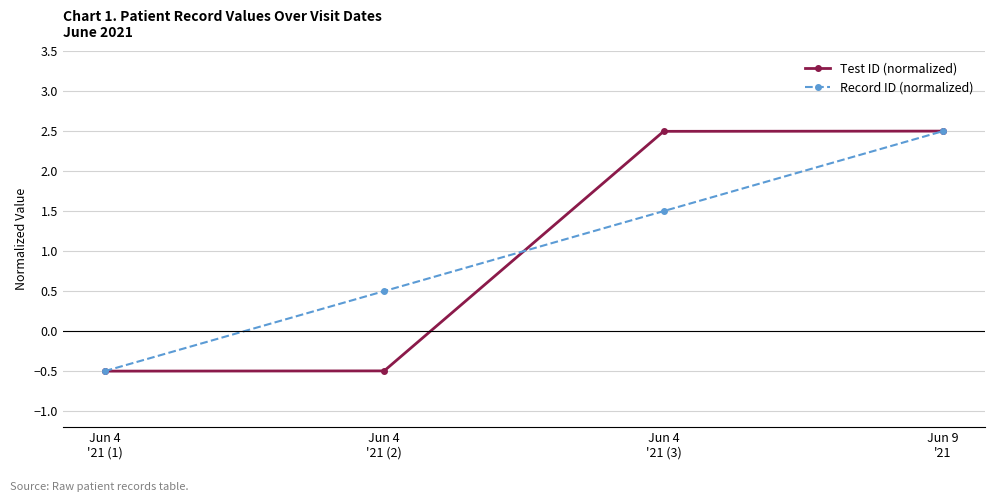

Reading left to right, list all the values displayed in this chart.

Test ID (normalized): -0.5	-0.5	2.5	2.5
Record ID (normalized): -0.5	0.5	1.5	2.5